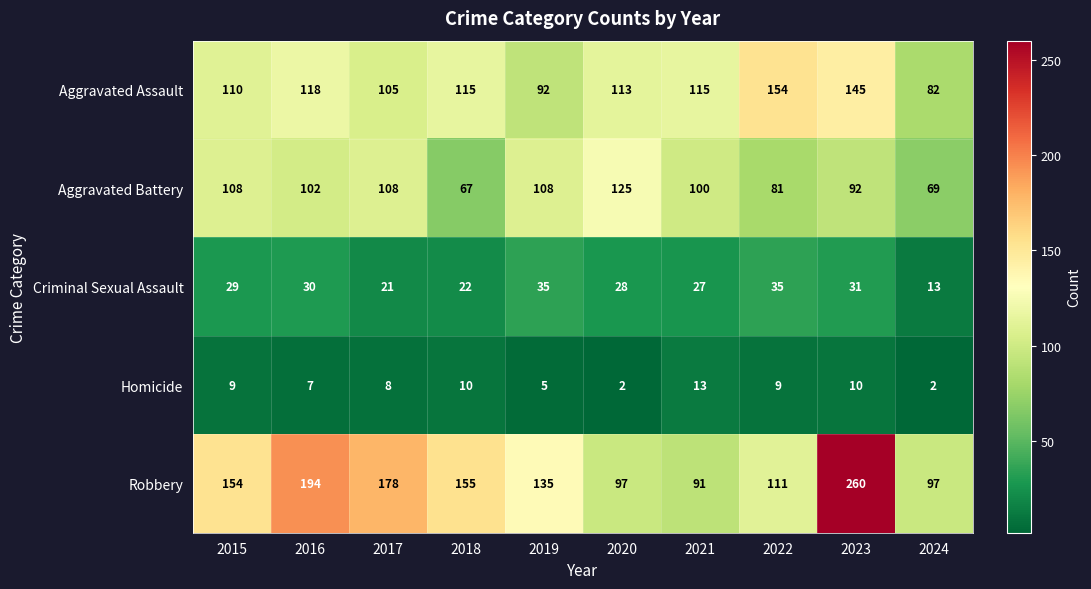

At 2021, list the series in order from smallest to largest.

Homicide, Criminal Sexual Assault, Robbery, Aggravated Battery, Aggravated Assault